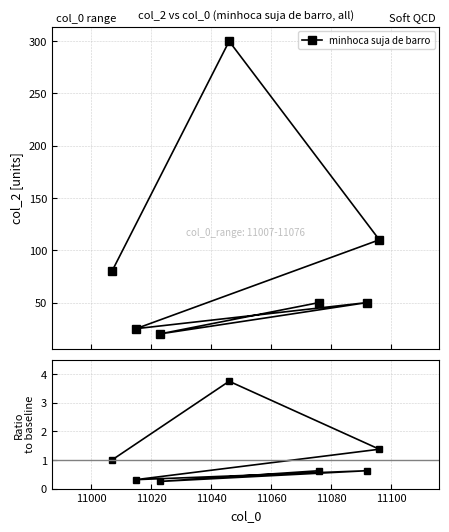

Does the chart display data point markers on the line(s)?

Yes